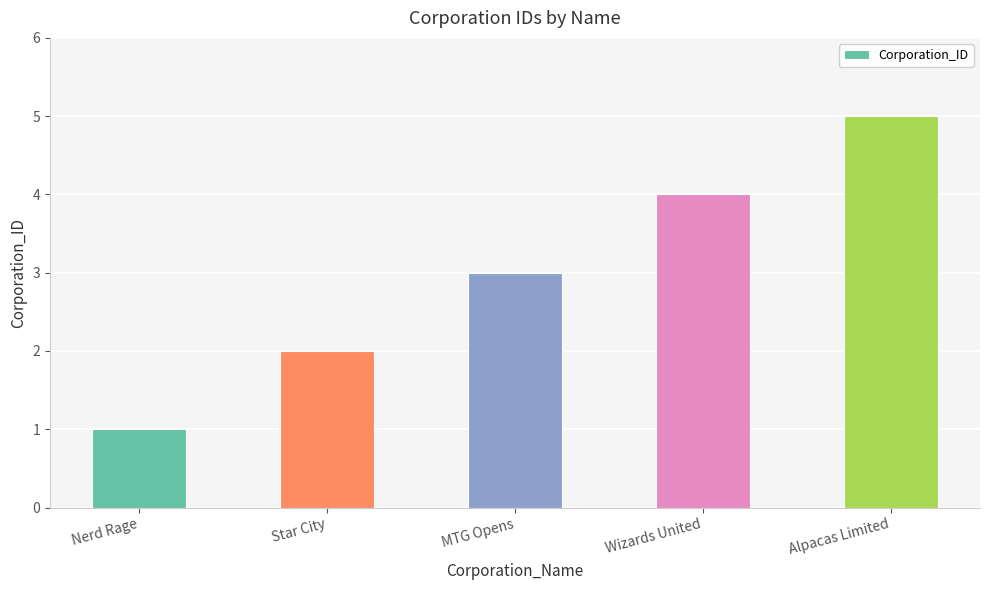

Reading left to right, extract all data points from this chart.

Nerd Rage=1	Star City=2	MTG Opens=3	Wizards United=4	Alpacas Limited=5